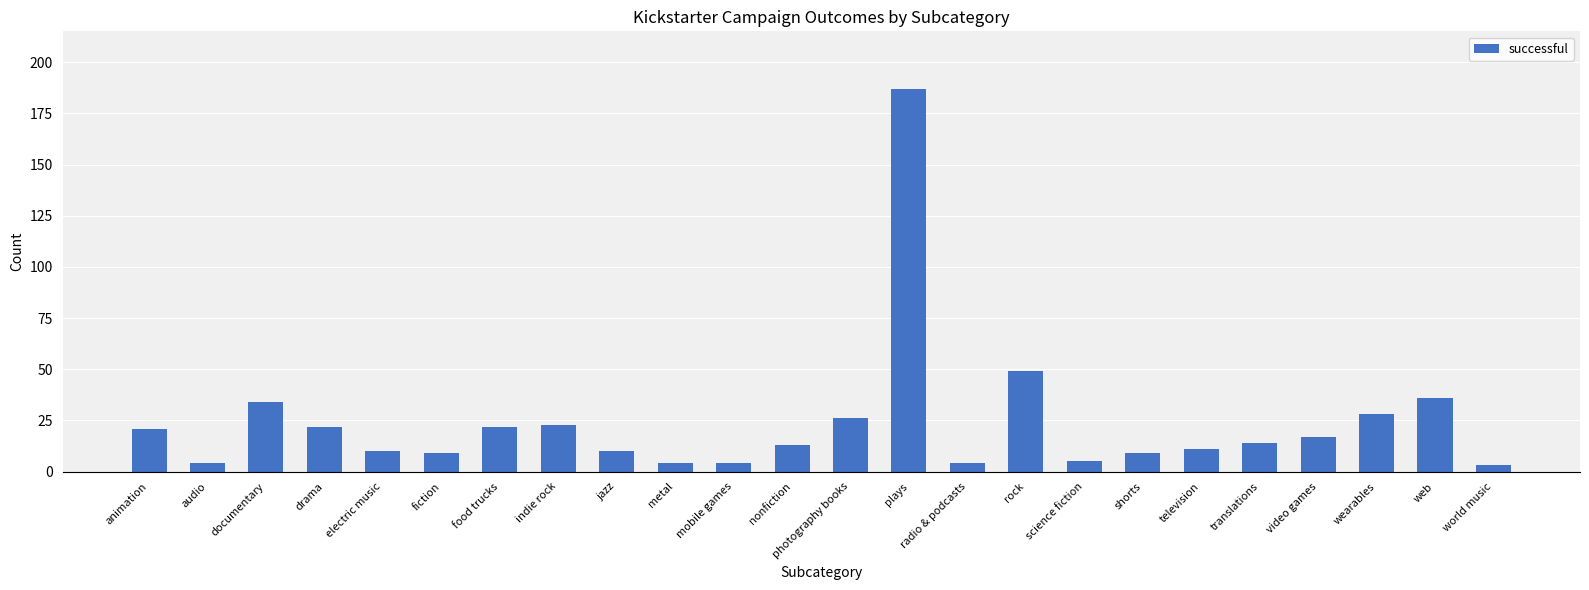

The value at fiction is 9. True or false?

True